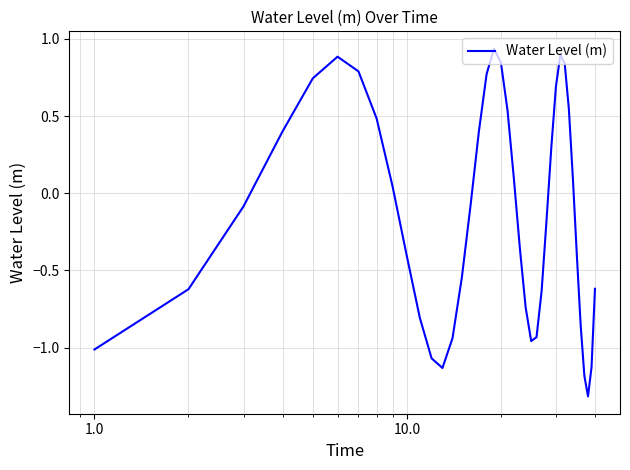

What is the minimum value shown in the chart?

-1.3